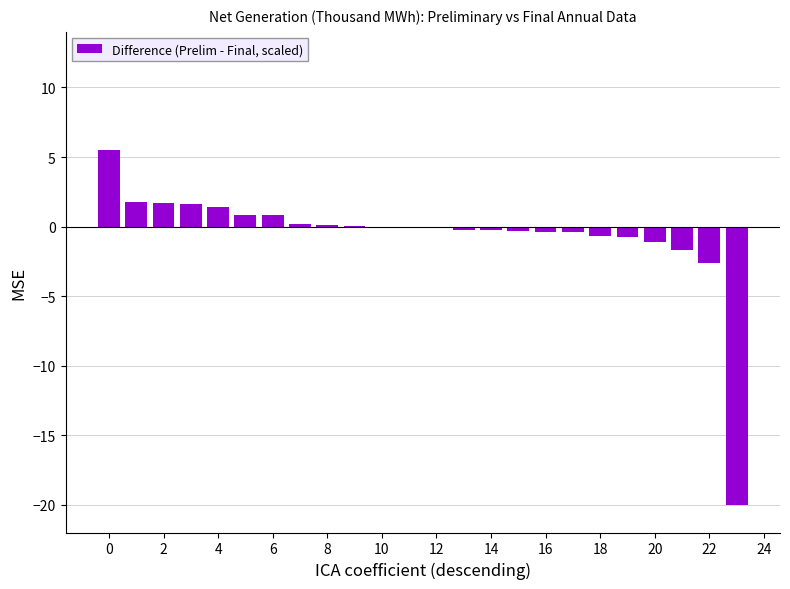

What is the maximum value shown in the chart?

5.5